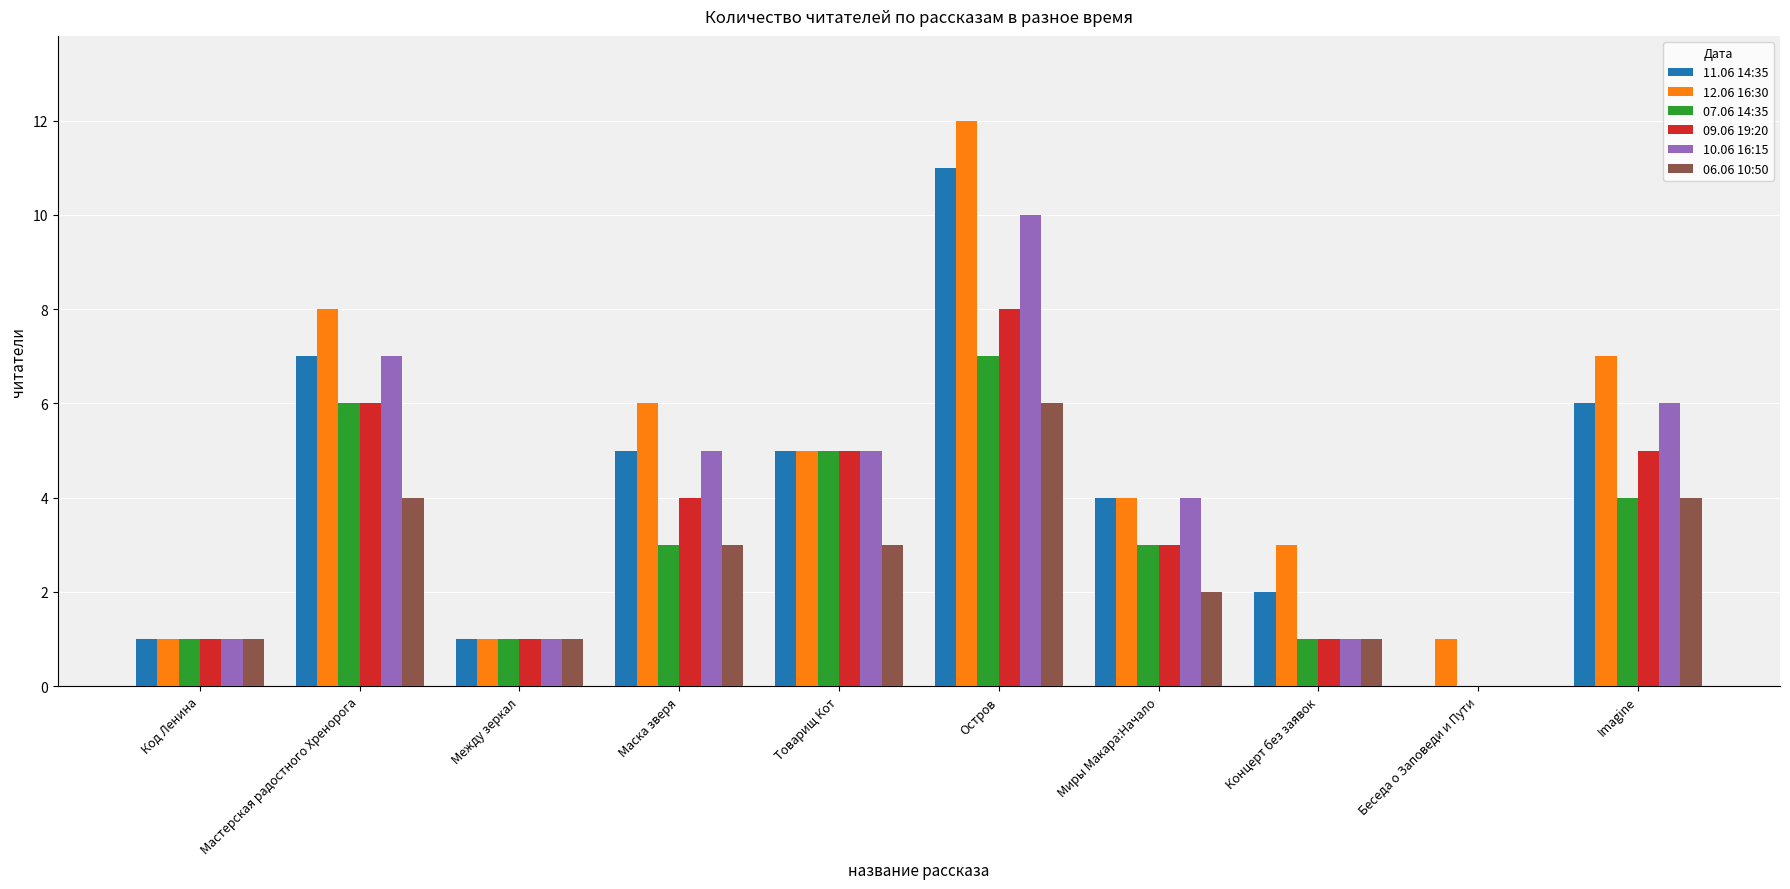

The value of 06.06 10:50 at Остров is 2. True or false?

False